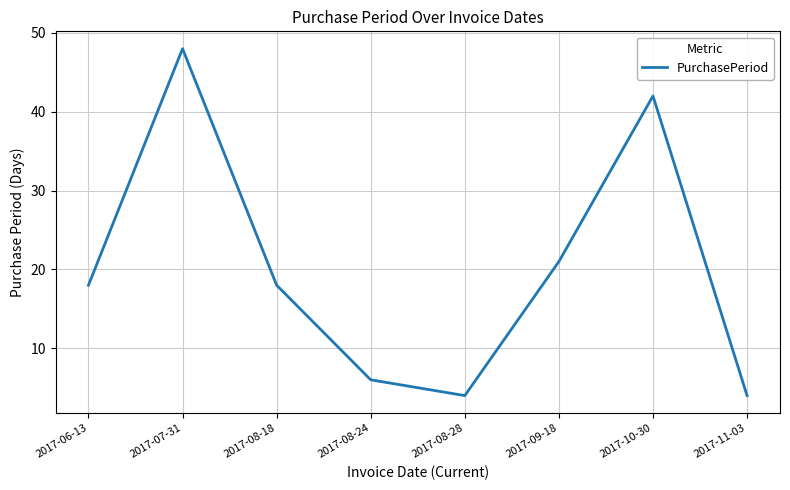

What is the change in value from 2017-08-18 to 2017-08-24?

-12